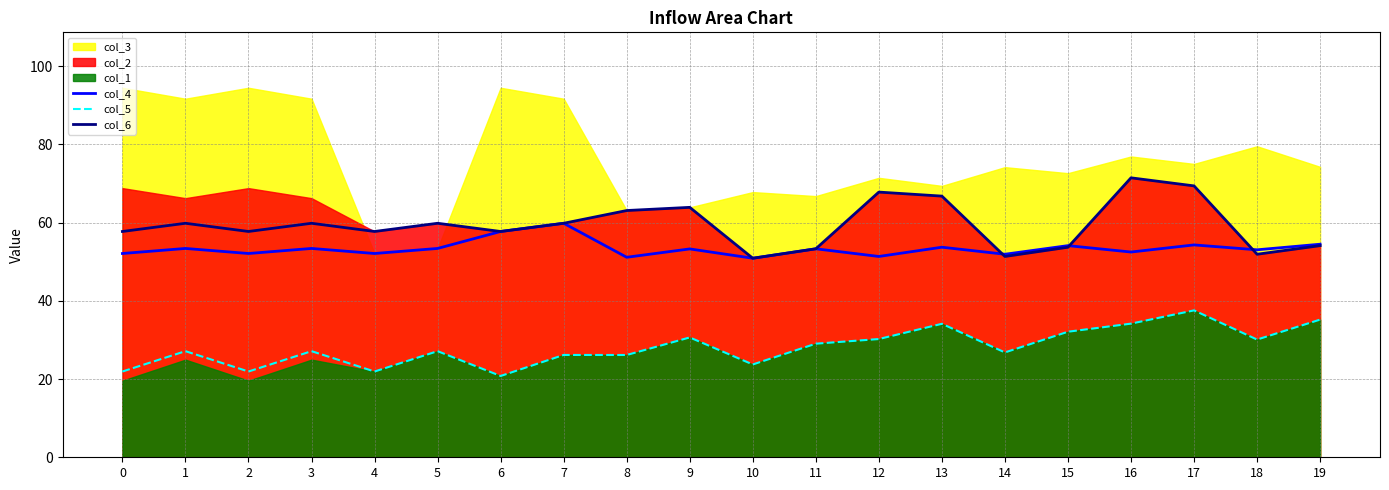

Reading left to right, extract all data points from this chart.

col_4: 52.1	53.4	52.1	53.4	52.1	53.4	57.7	59.8	51.1	53.3	50.9	53.3	51.4	53.7	51.9	54.1	52.5	54.3	53.1	54.5
col_5: 21.9	27.1	21.9	27.1	21.9	27.1	20.8	26.2	26.2	30.6	23.7	29.1	30.2	34.1	26.8	32.1	34.2	37.6	30.1	35.2
col_6: 57.7	59.8	57.7	59.8	57.7	59.8	57.7	59.8	63.1	63.9	50.9	53.3	67.8	66.8	51.4	53.7	71.5	69.4	51.9	54.1